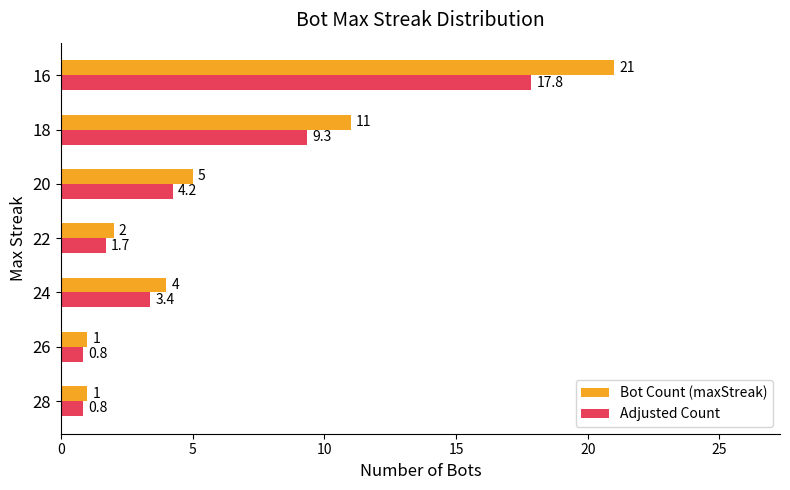

True or false: Adjusted Count has a value of 0.8 at 28.

True